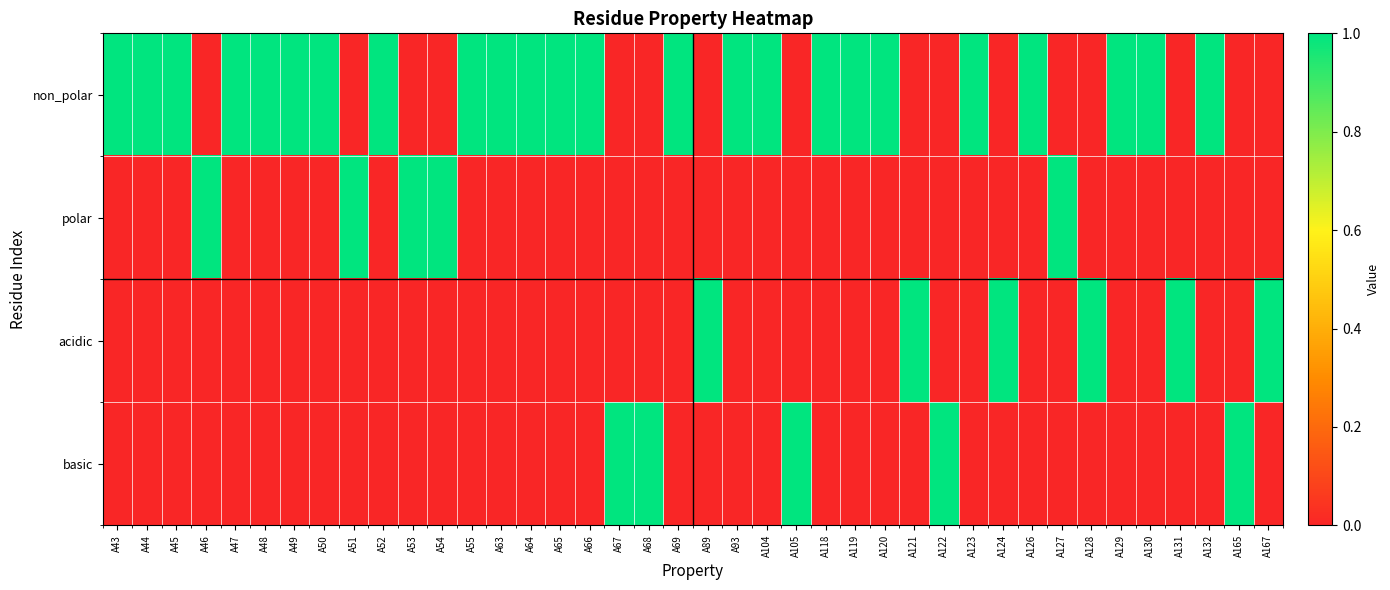

Between A51 and A132, which series saw the biggest shift?

non_polar